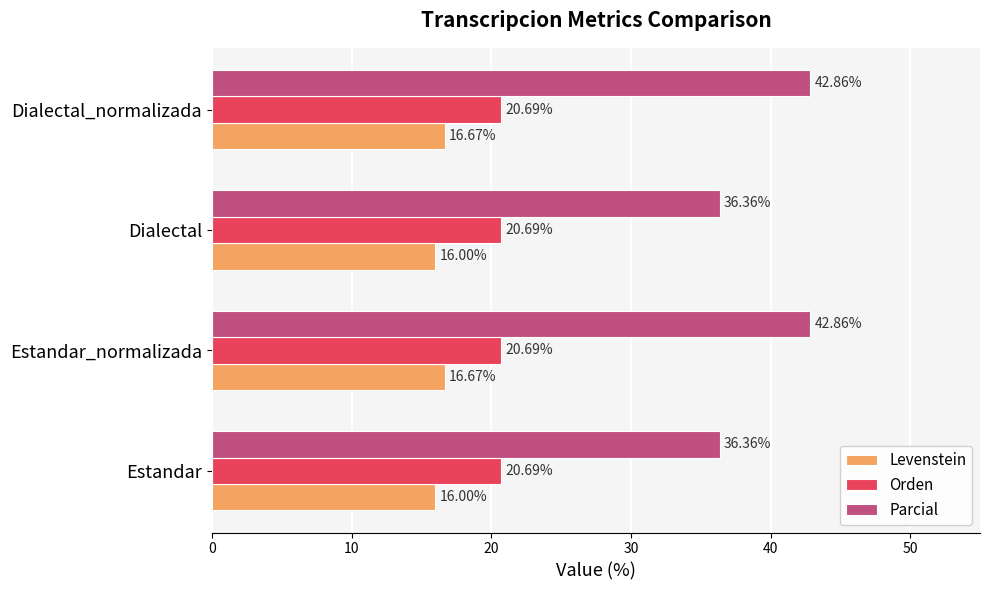

How many values in the Parcial series are below 42?

2